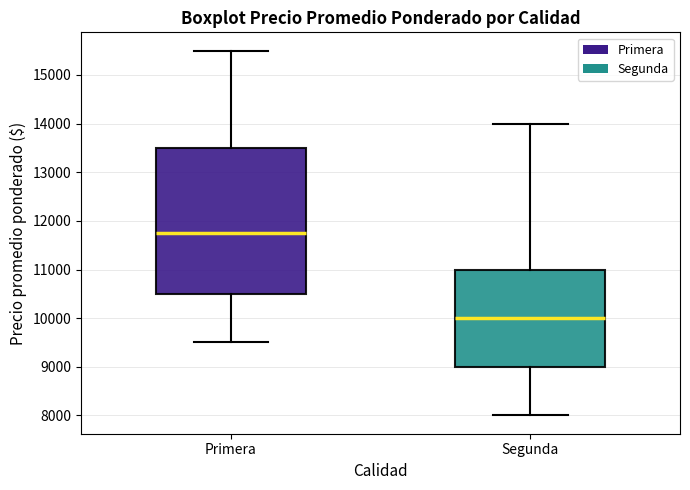

Where is the lower edge of the box for Primera on the y-axis? The values are not printed on the chart, so give them approximately, as read against the axis.

10500